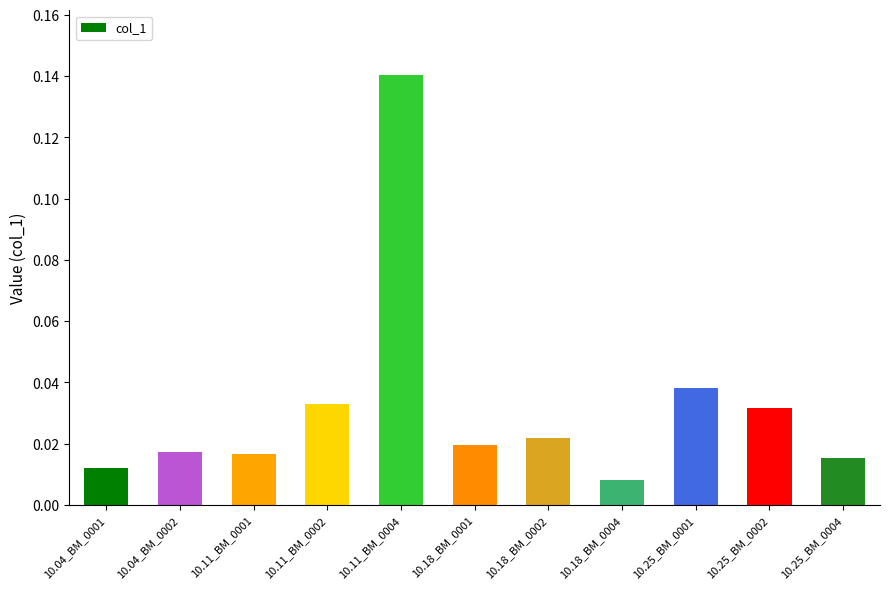

What position from the right is 10.11_BM_0004?

7